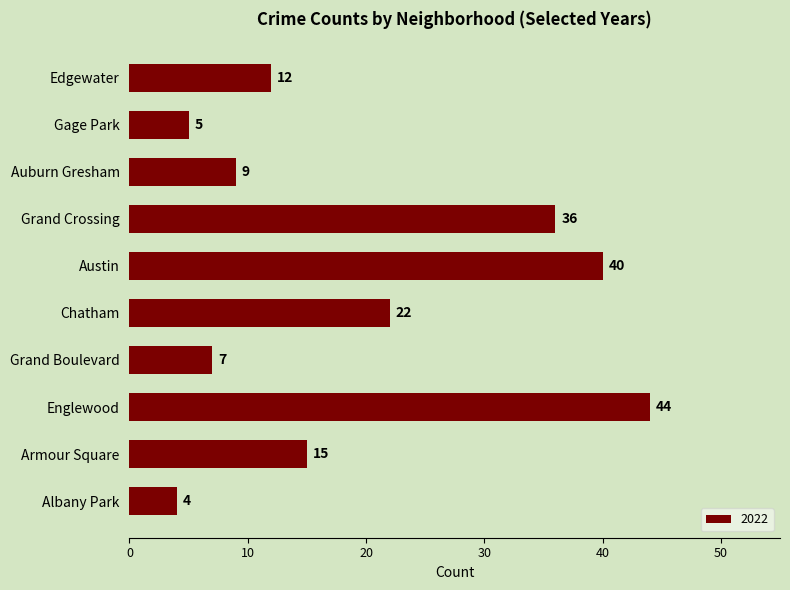

The chart shows a value of 5 at Grand Boulevard. True or false?

False